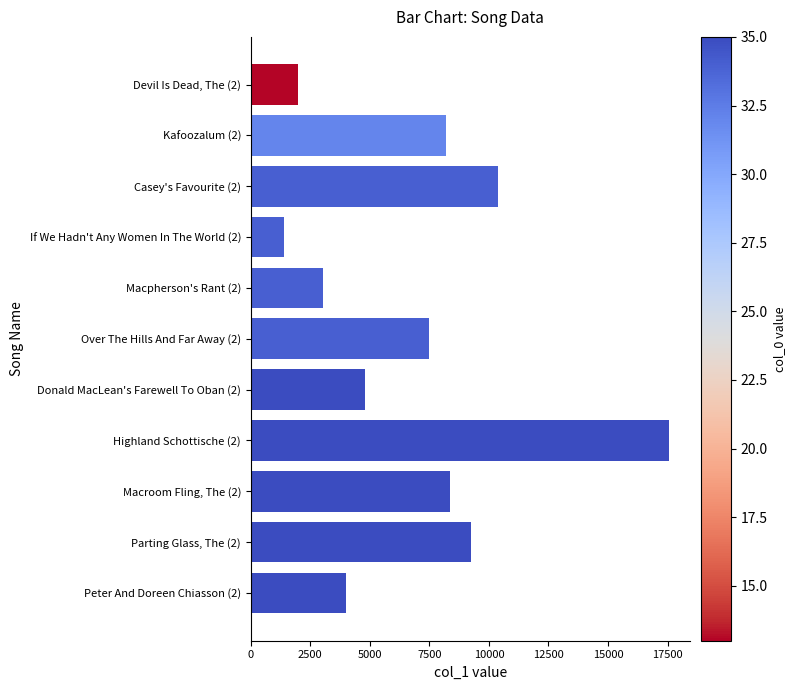

Reading top to bottom, transcribe all the data shown in this chart.

1990	8204	10391	1376	3053	7502	4806	17566	8363	9234	3995